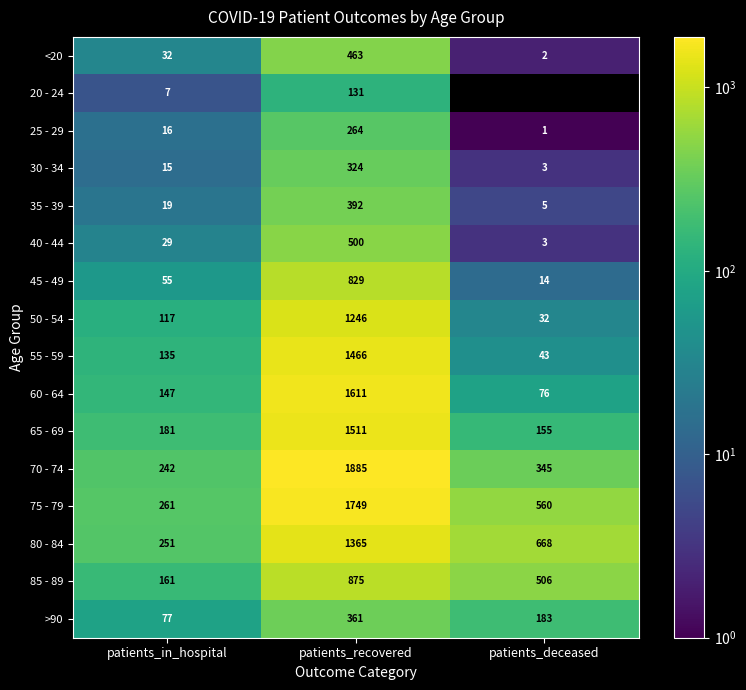

Rank the series by their maximum value, from highest to lowest.

70 - 74, 75 - 79, 60 - 64, 65 - 69, 55 - 59, 80 - 84, 50 - 54, 85 - 89, 45 - 49, 40 - 44, <20, 35 - 39, >90, 30 - 34, 25 - 29, 20 - 24